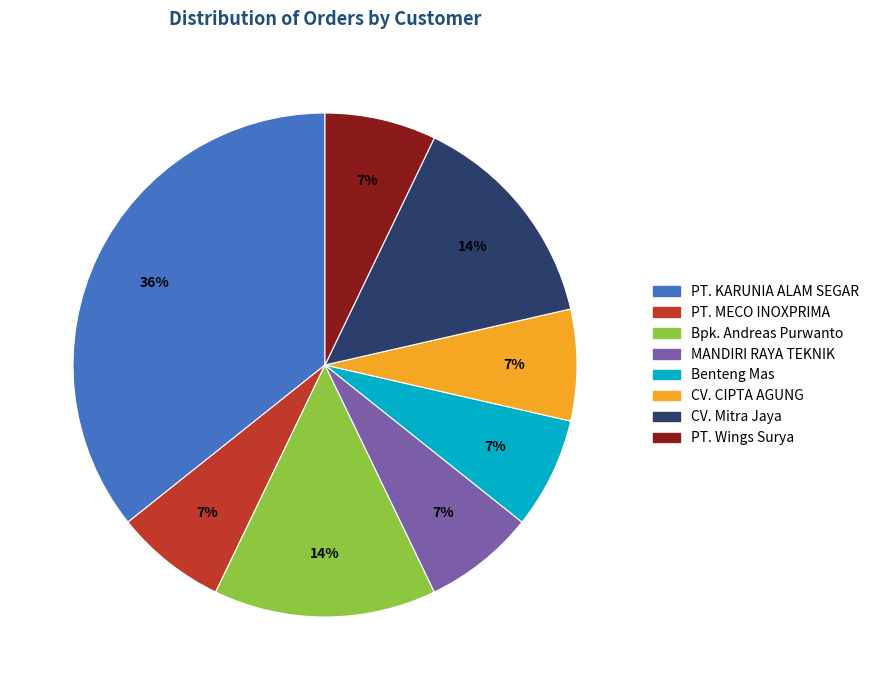

What is the largest slice in the pie chart?

PT. KARUNIA ALAM SEGAR